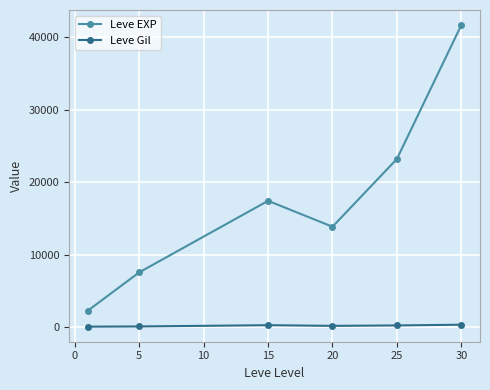

Which series has the widest spread of values?

Leve EXP